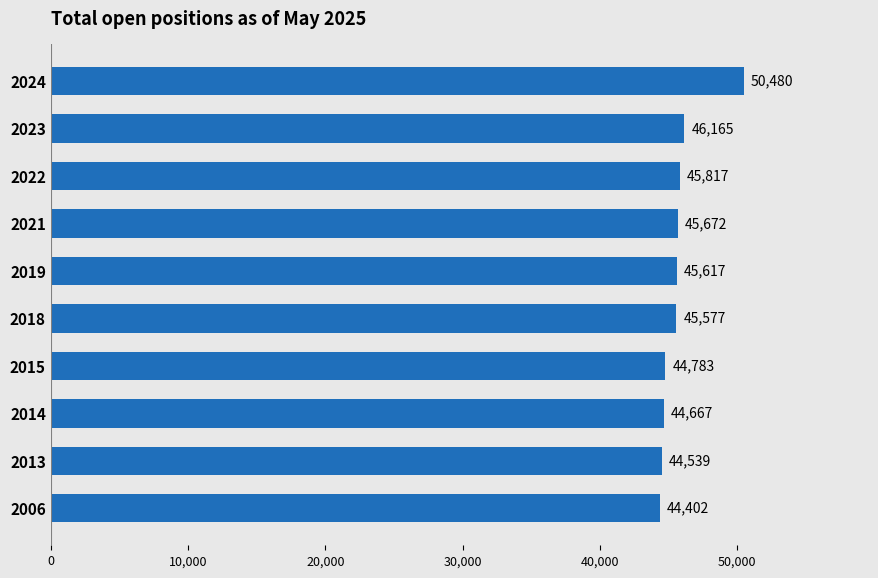

Rank the categories by value from highest to lowest.

2024, 2023, 2022, 2021, 2019, 2018, 2015, 2014, 2013, 2006